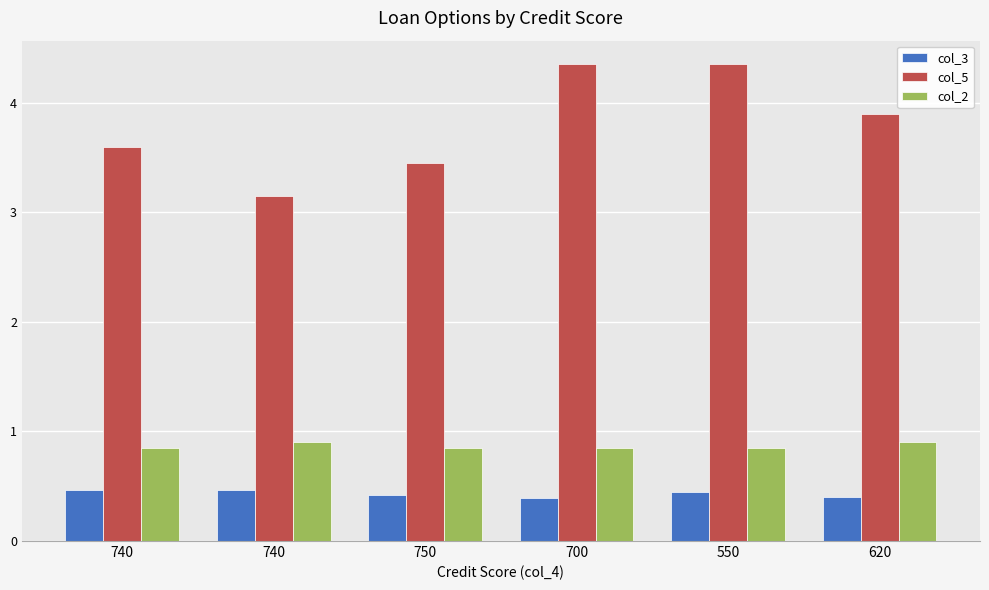

Rank the series by their maximum value, from lowest to highest.

col_3, col_2, col_5